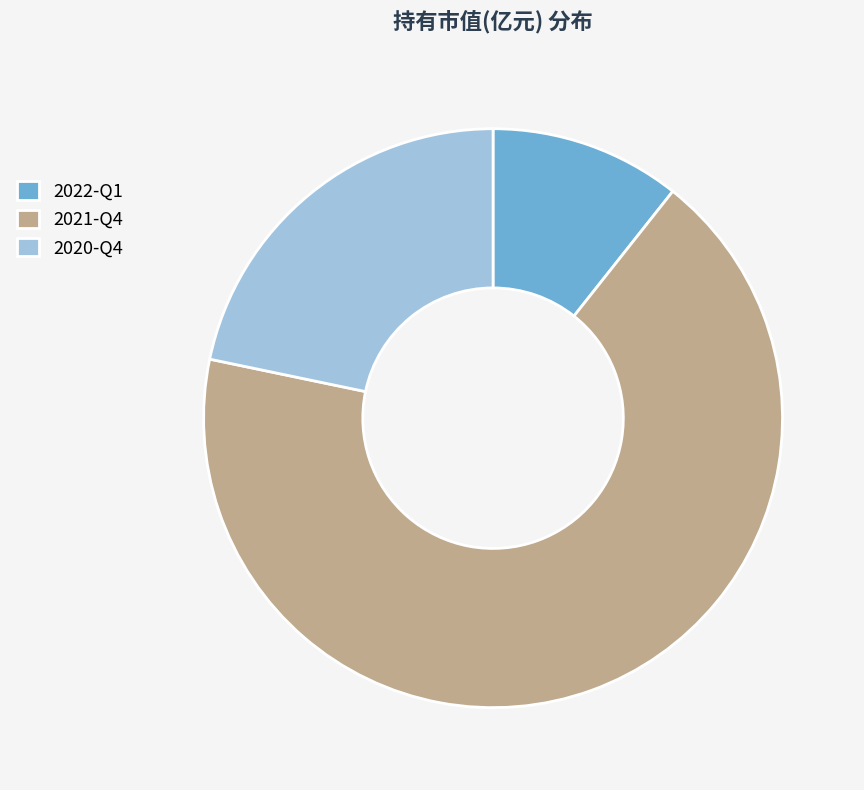

Which category accounts for the majority?

2021-Q4